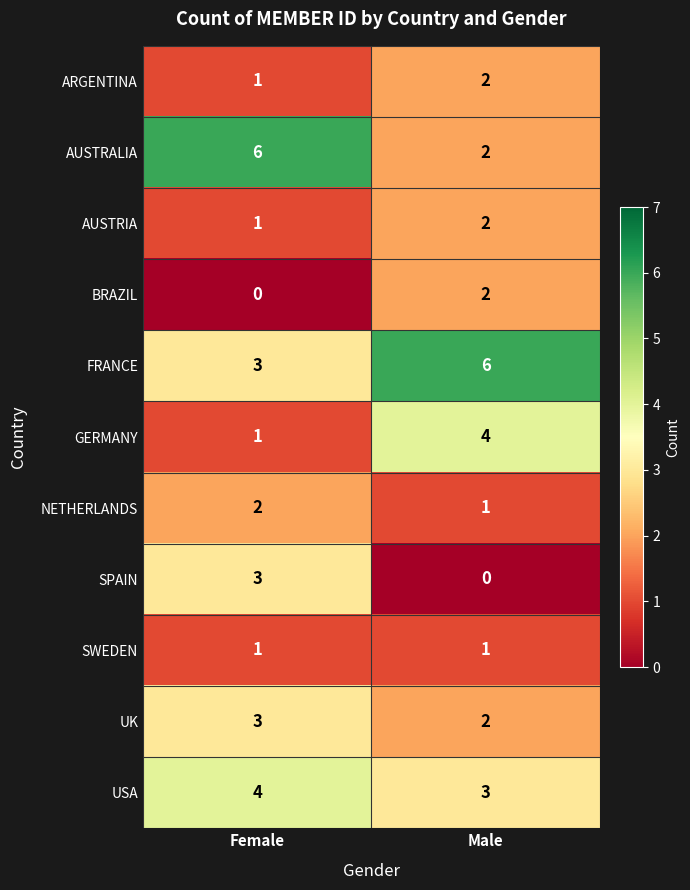

Which series has the widest spread of values?

AUSTRALIA